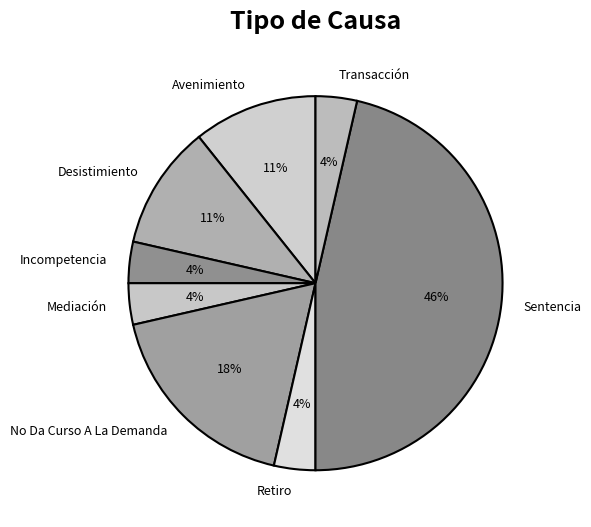

Does Sentencia represent more than half of the total?

No